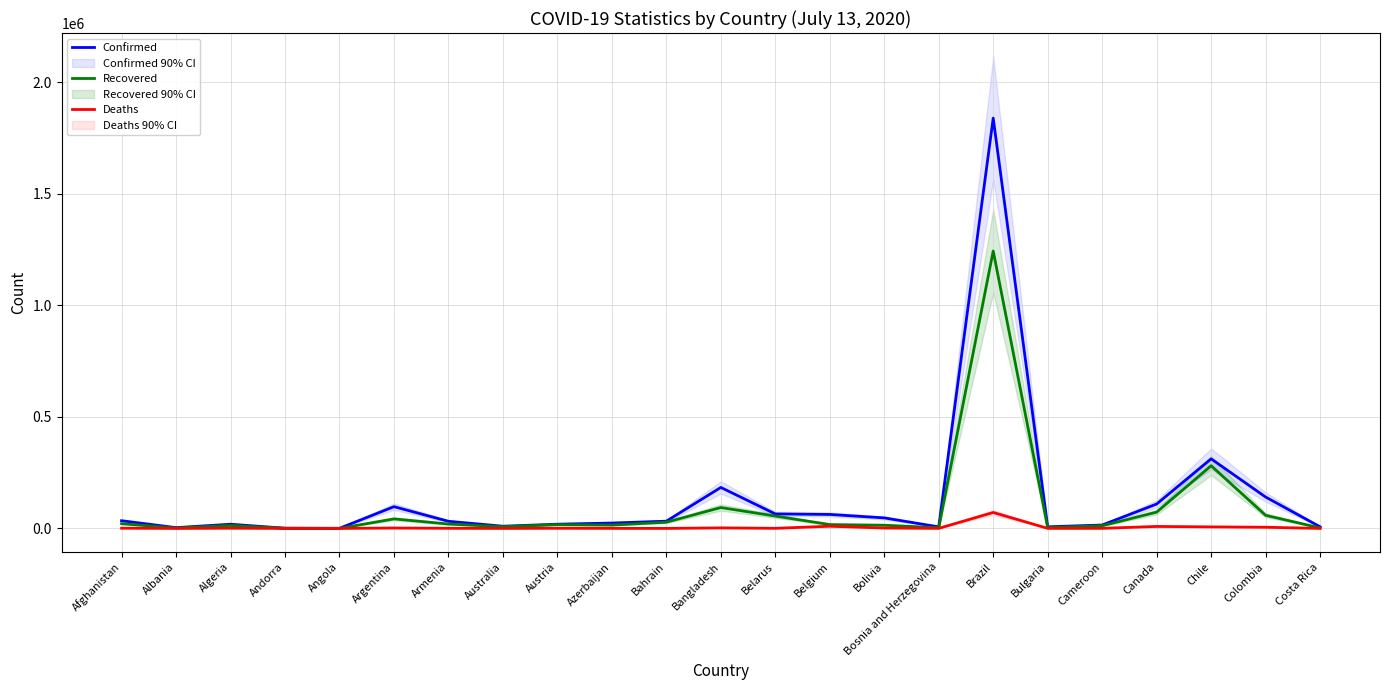

What is the greatest value displayed?

1839850